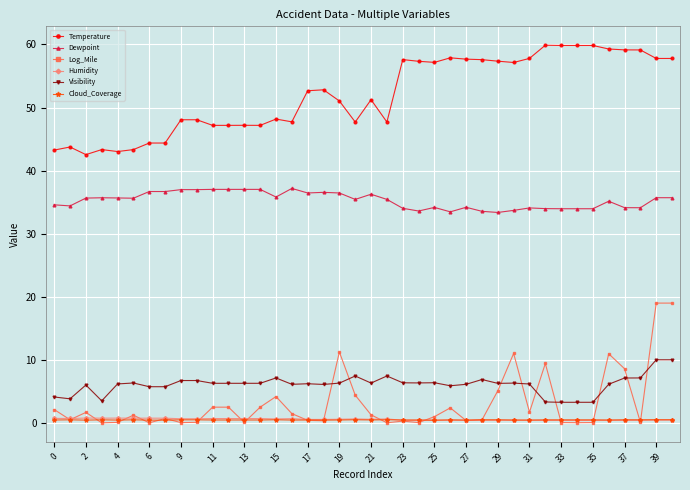

How many data points in Temperature are above 52?

20